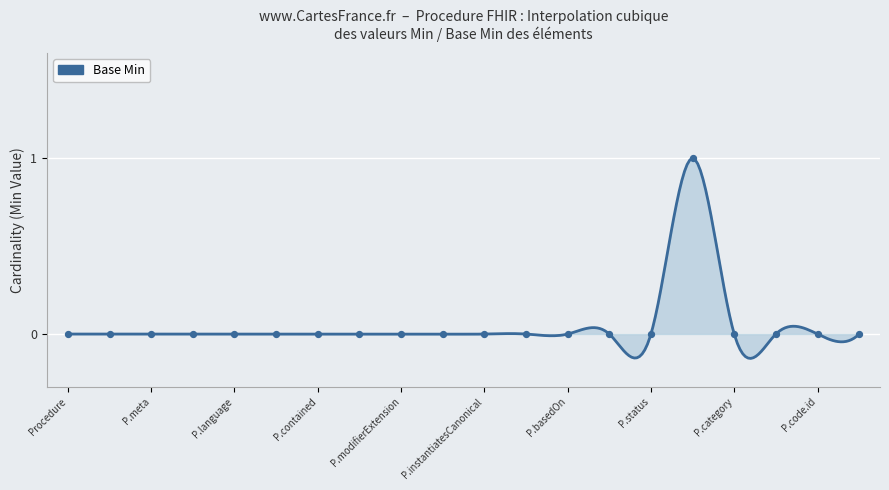

Which has a higher value, Procedure.implicitRules or Procedure.partOf?

Procedure.implicitRules